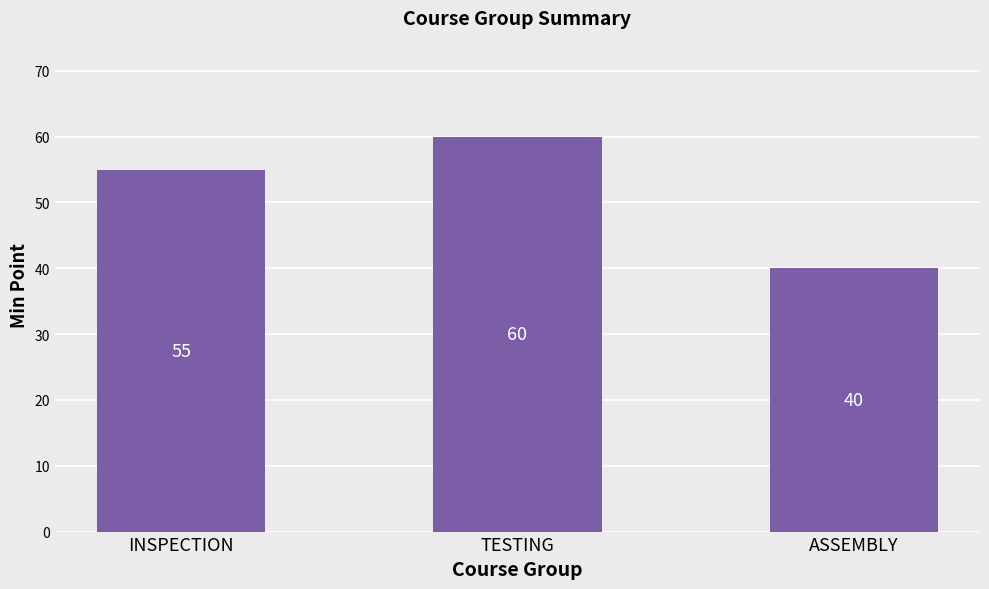

True or false: the data shows 18 at ASSEMBLY.

False